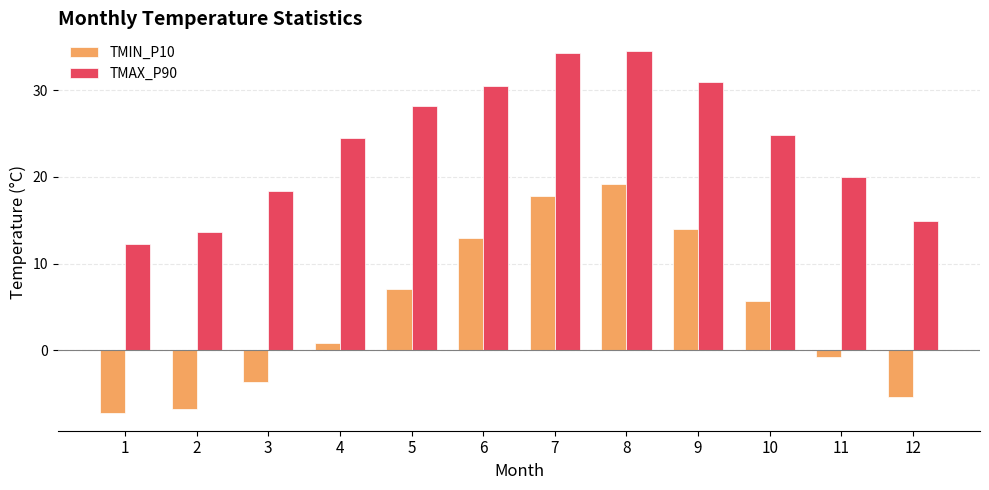

At which label is TMAX_P90 closest to 23?

4